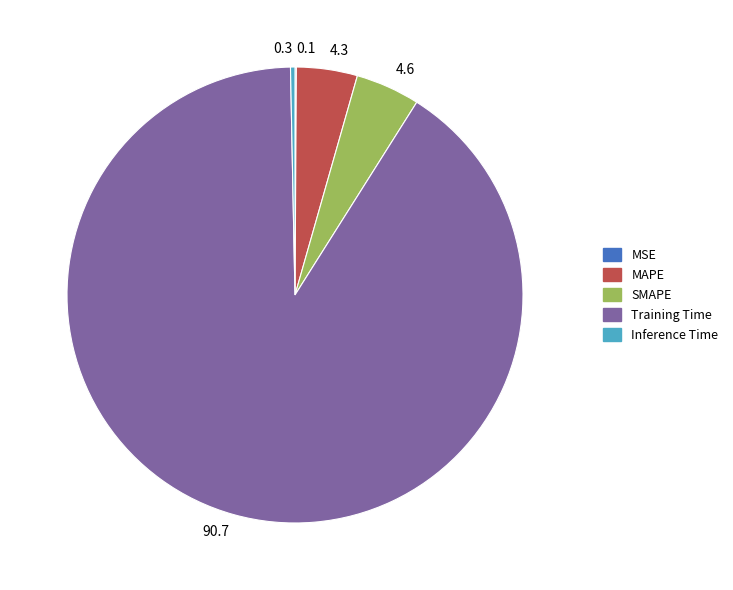

Is it true that 90.7 is 85% of the pie?

False